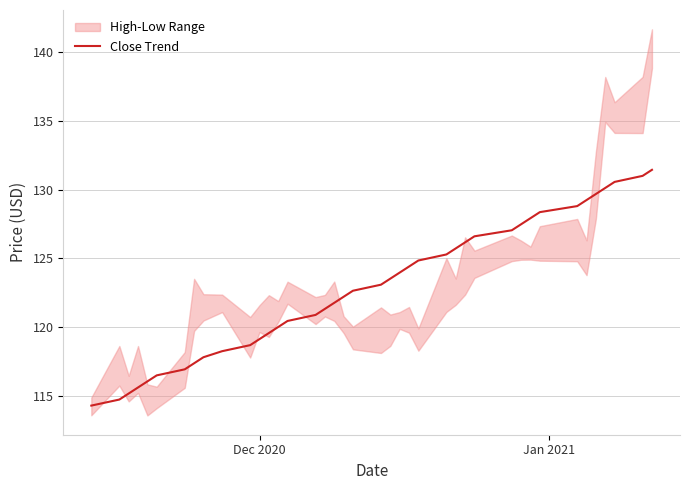

What is the minimum value for Close Trend?

114.3